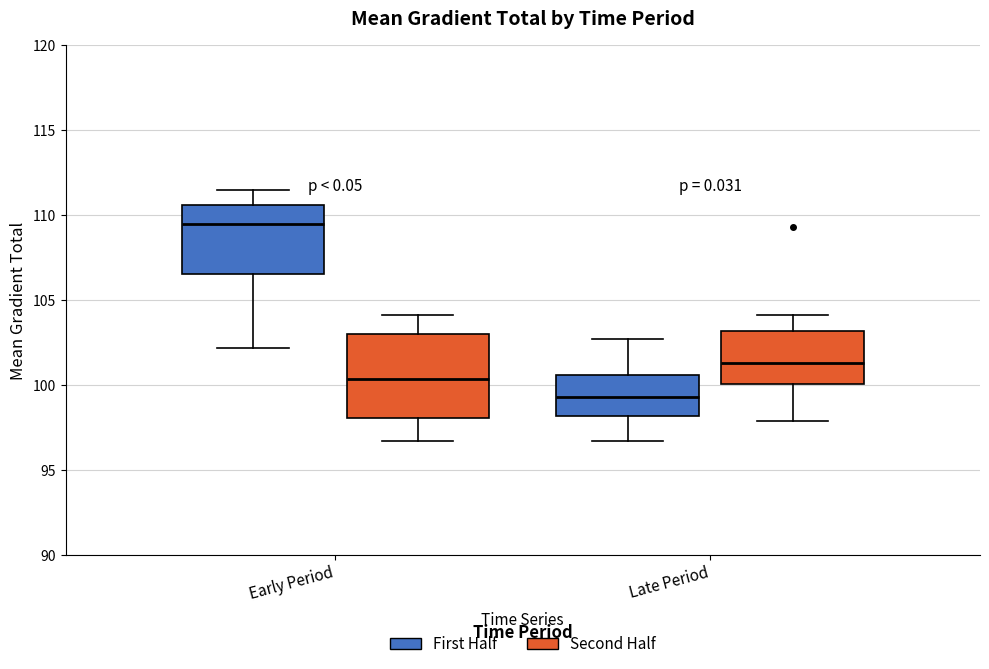

Which box's median line is the highest?

Early Period (First Half)